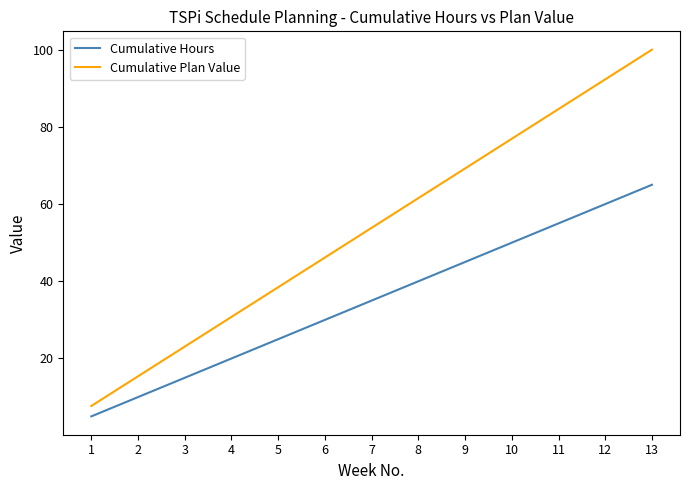

What is the spread (max minus min) of values at 7?

18.8